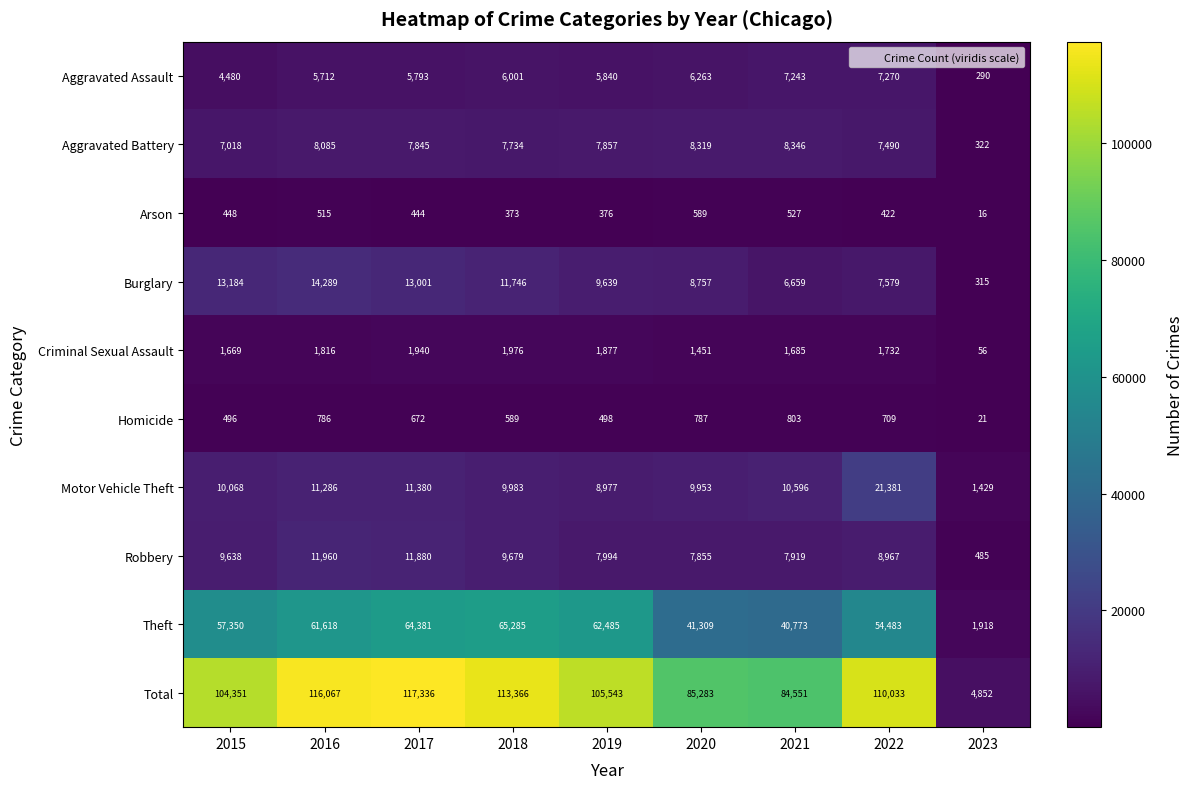

At which label does Criminal Sexual Assault first exceed 1732?

2016